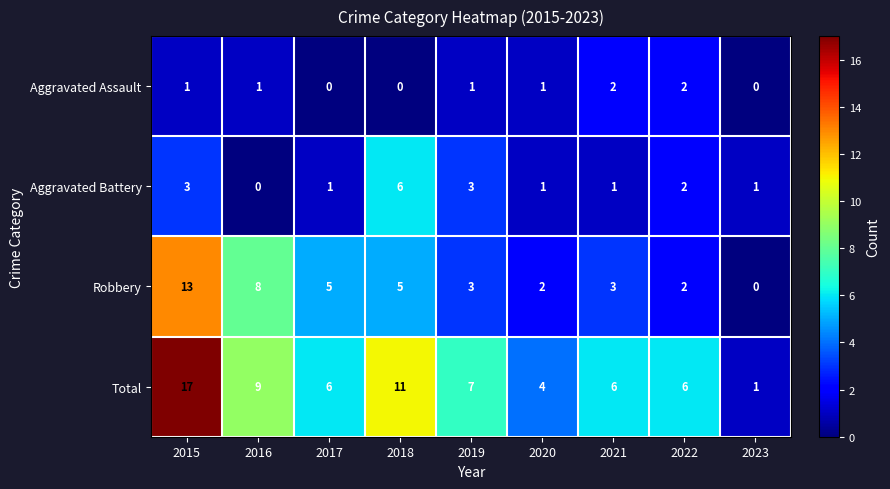

Which series has the largest range (max minus min)?

Total